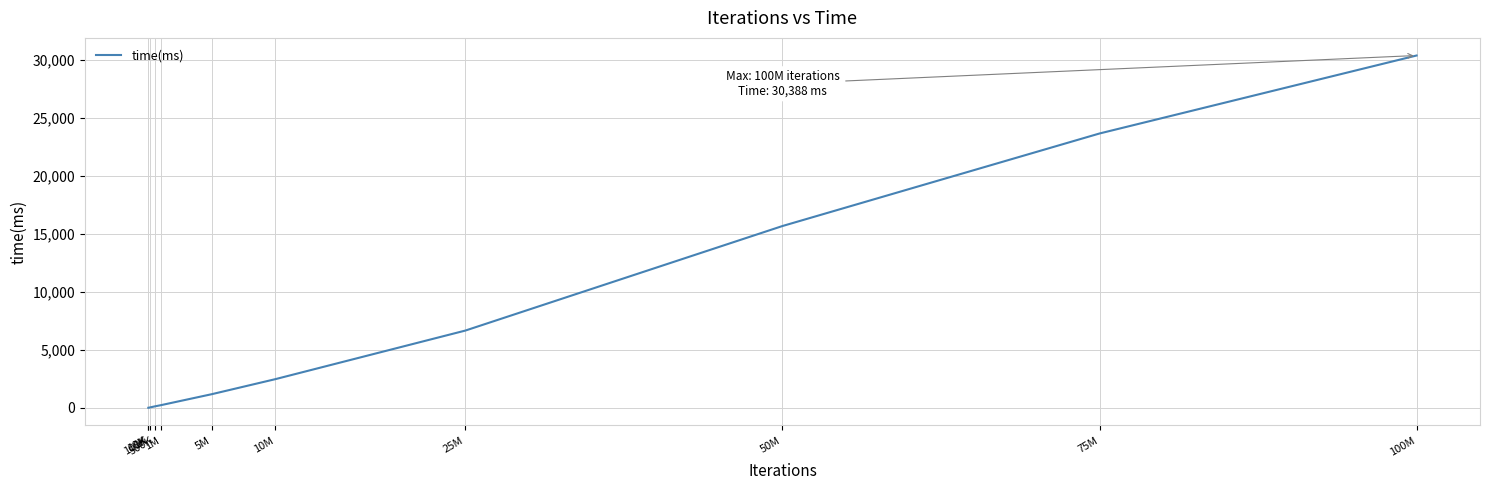

Count the number of categories in the chart.

11